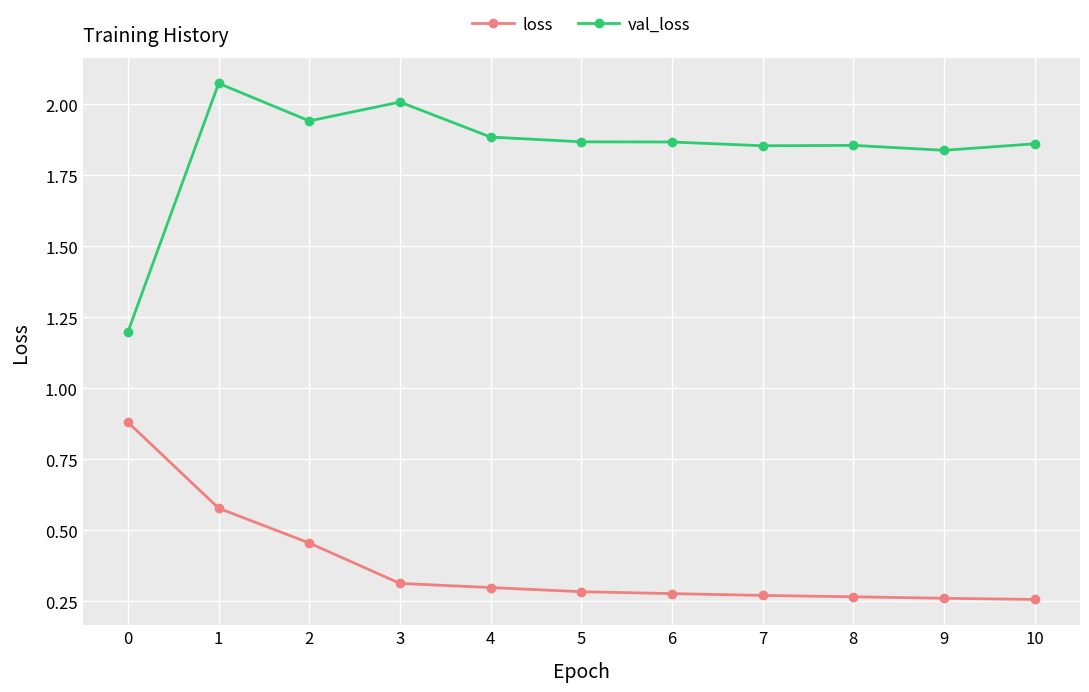

What are all the series names shown in the legend?

loss, val_loss